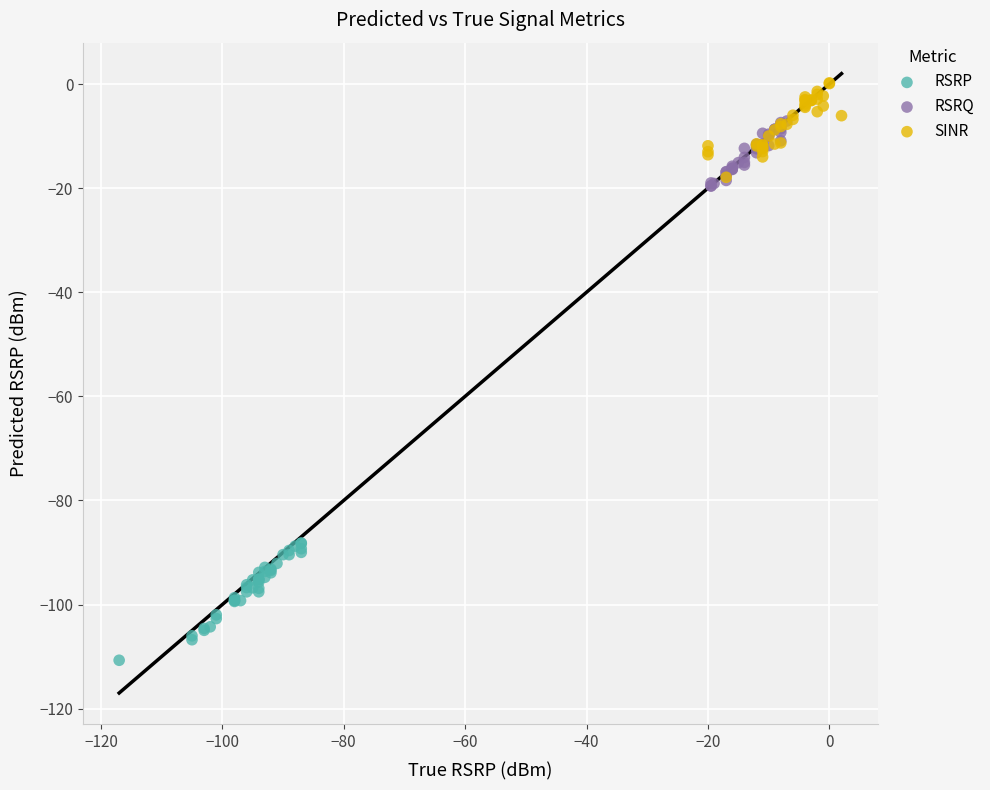

Which series reaches the maximum Y coordinate?

SINR